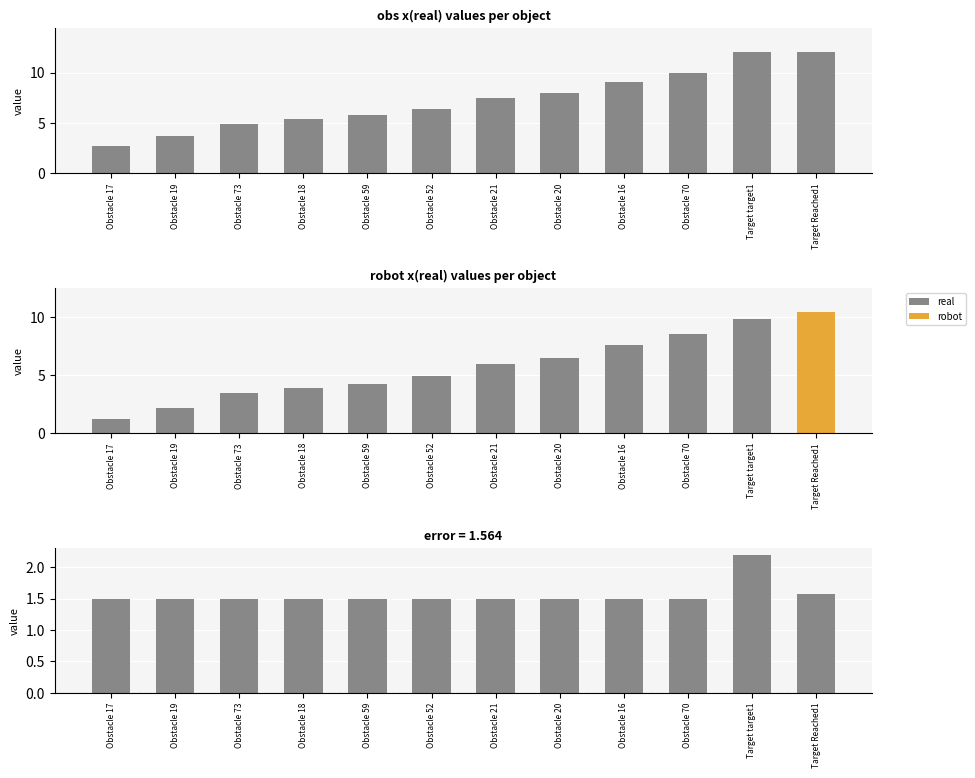

How many groups of bars are there?

12